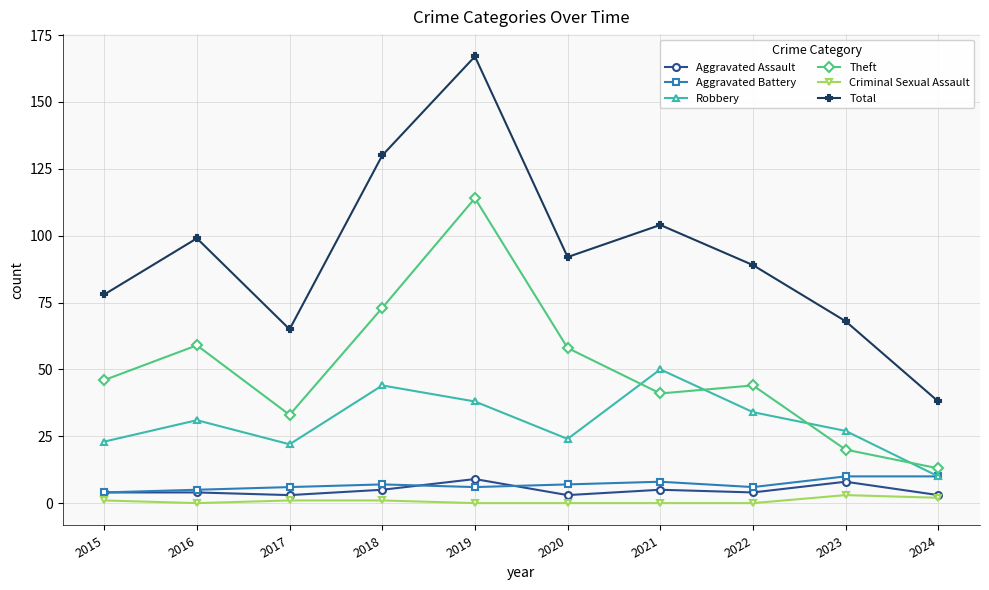

What are all the series names shown in the legend?

Aggravated Assault, Aggravated Battery, Robbery, Theft, Criminal Sexual Assault, Total